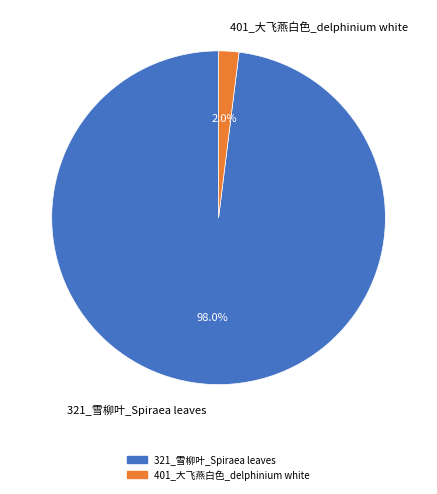

Which has a higher value, 321_雪柳叶_Spiraea leaves or 401_大飞燕白色_delphinium white?

321_雪柳叶_Spiraea leaves